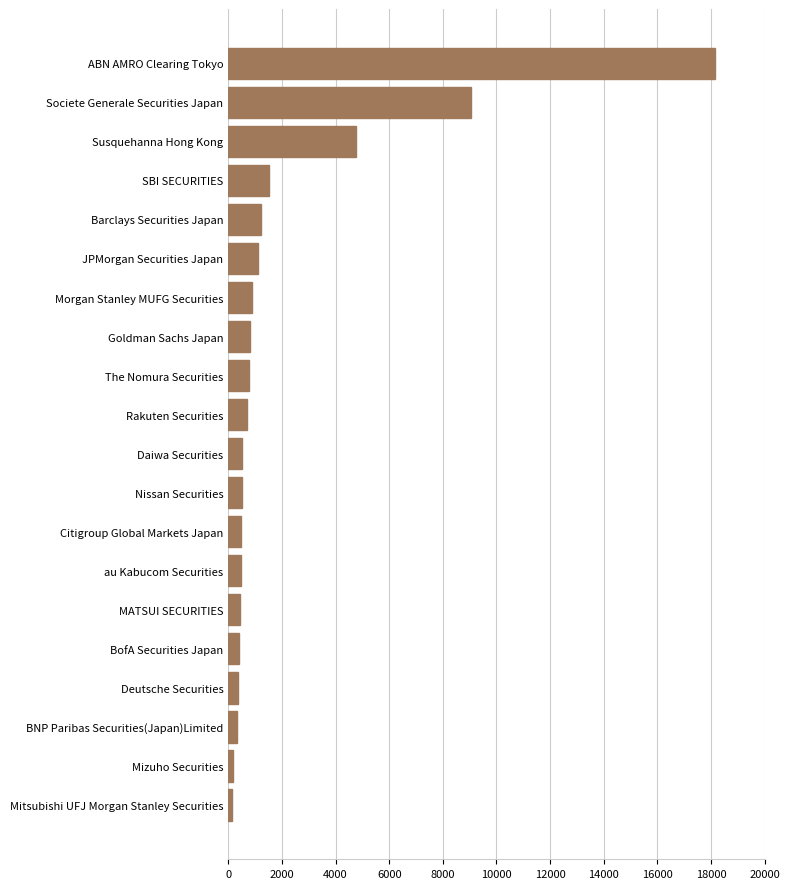

What is the change in value from Barclays Securities Japan to Susquehanna Hong Kong?

+3559